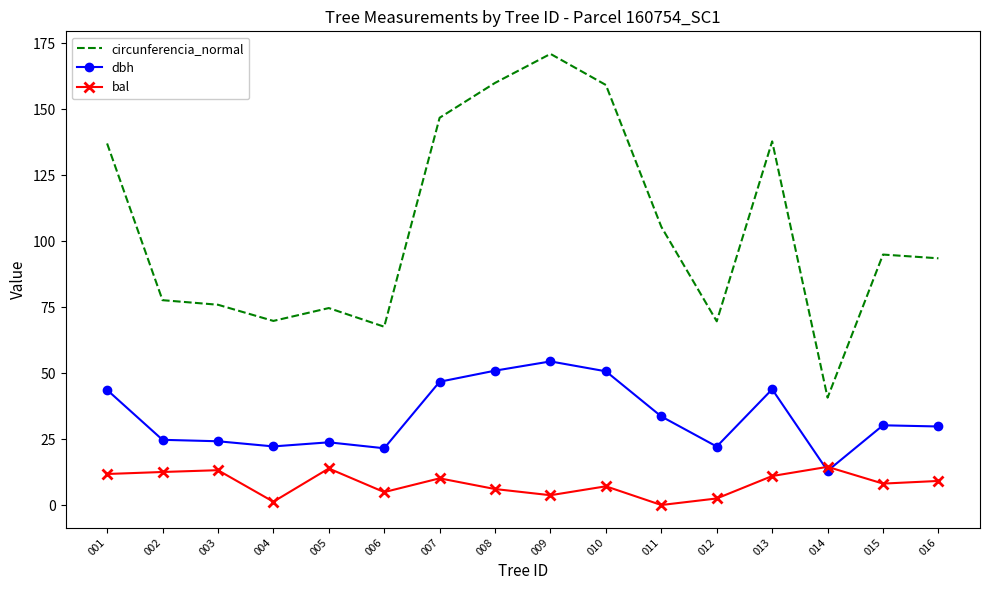

What is the total value across all series at 015?

133.2